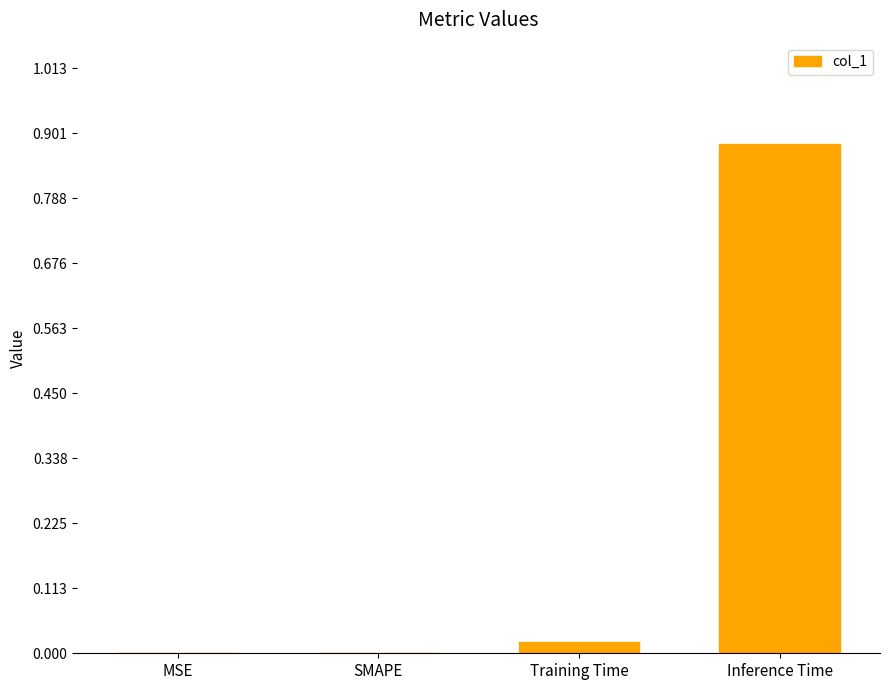

The chart shows a value of -0.3 at MSE. True or false?

False